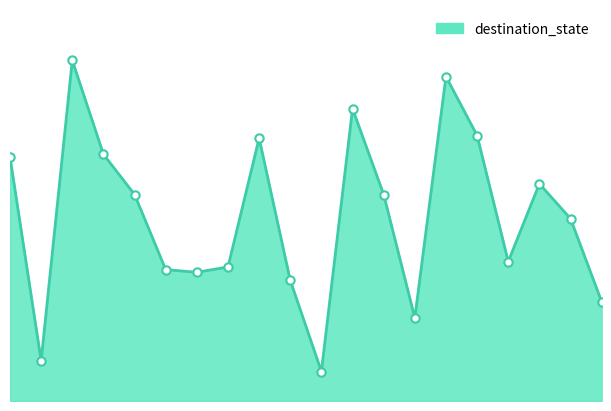

At which category does the data reach its first local peak?

2